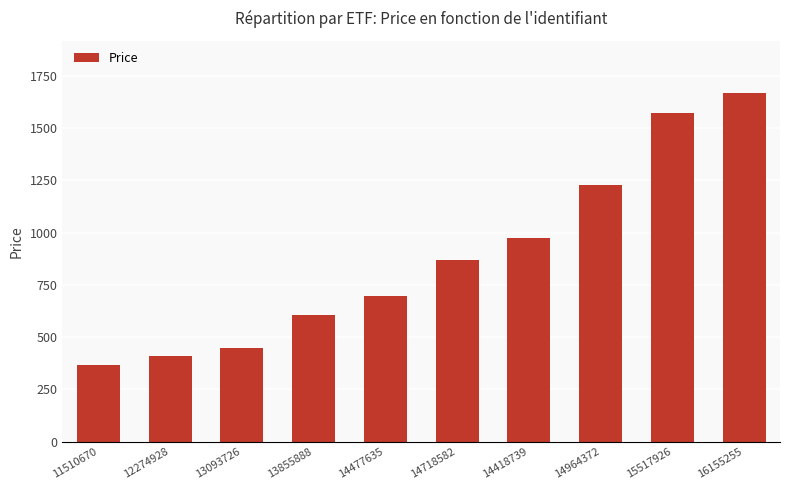

How many series are shown in this chart?

1